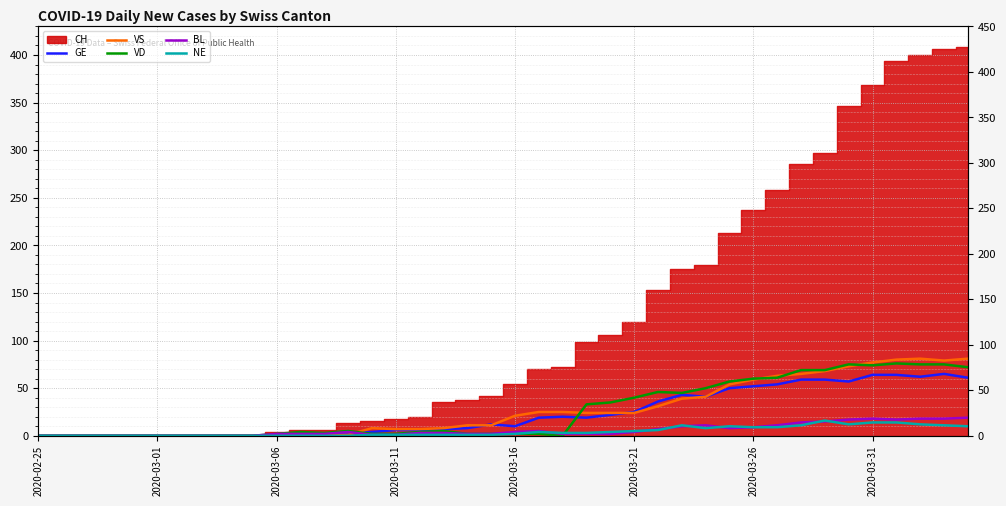

Where is the first local maximum for BL?

13